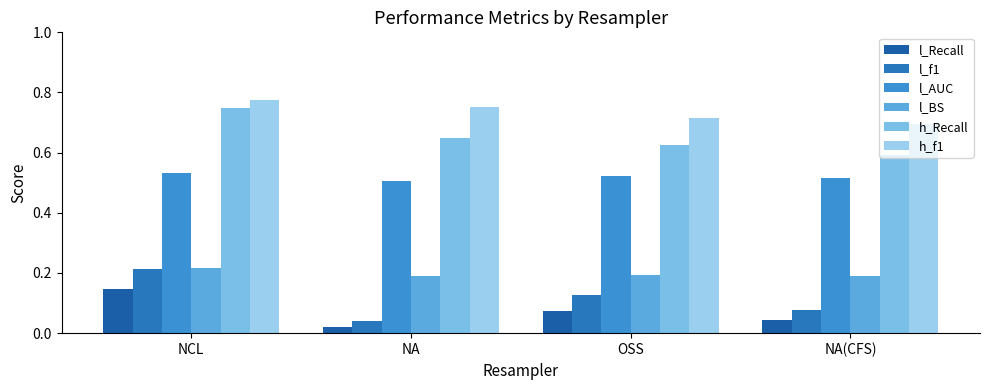

The h_f1 series shows 1.1 at NA. True or false?

False